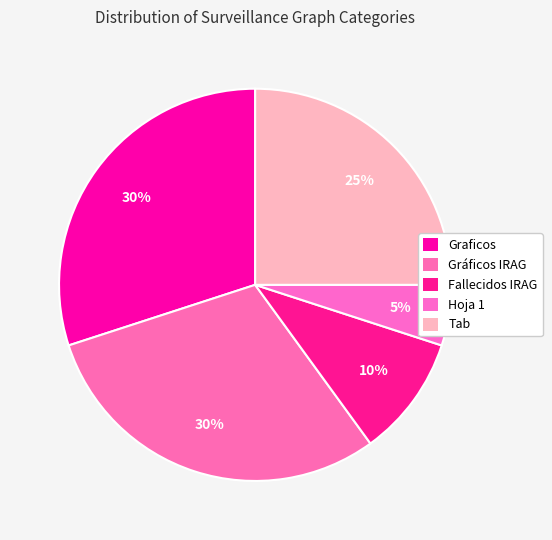

How many slices are in this pie chart?

5